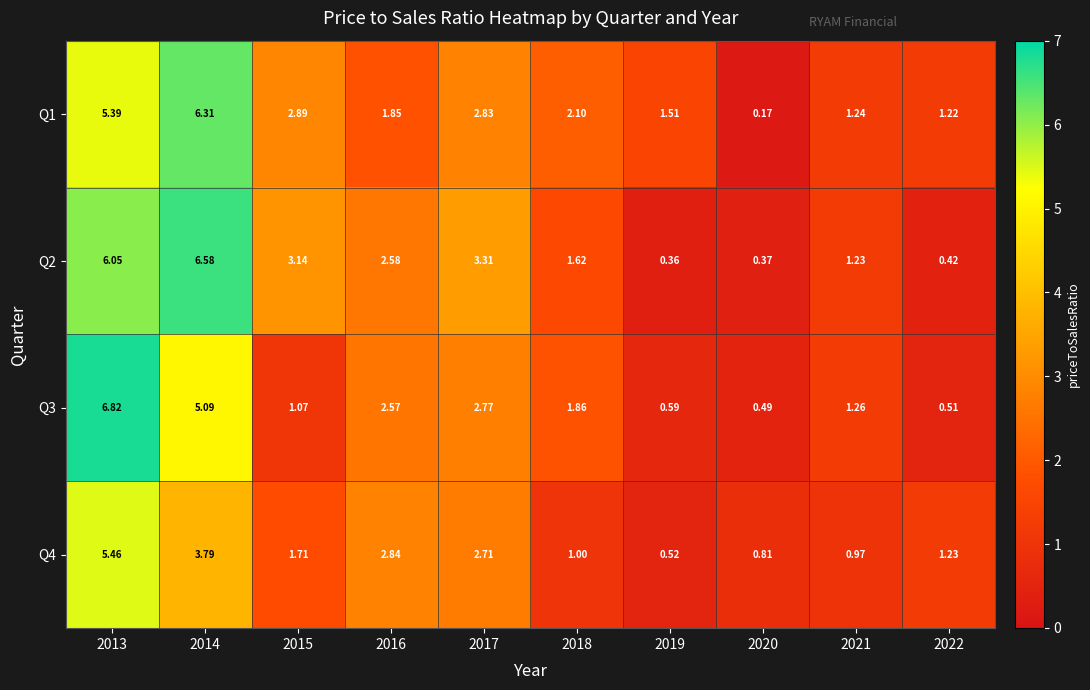

Is the value of Q4 at 2016 greater than the value of Q3 at 2017?

Yes